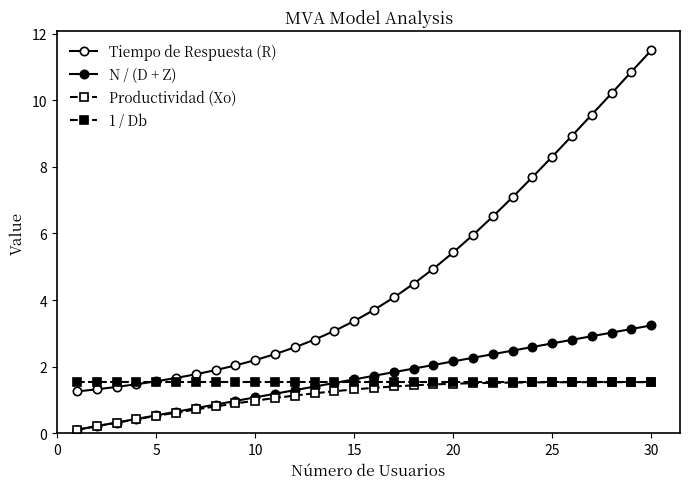

Count the number of data series in this chart.

4